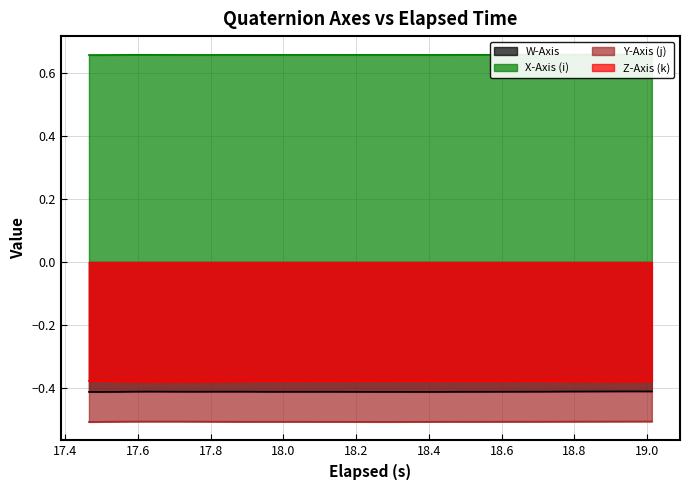

Reading left to right, what are all the values shown in this chart?

W-Axis: -0.4	-0.4	-0.4	-0.4	-0.4	-0.4	-0.4	-0.4	-0.4	-0.4	-0.4	-0.4	-0.4	-0.4	-0.4	-0.4	-0.4	-0.4	-0.4	-0.4	-0.4	-0.4	-0.4	-0.4	-0.4	-0.4	-0.4	-0.4	-0.4	-0.4	-0.4	-0.4	-0.4	-0.4	-0.4	-0.4	-0.4	-0.4	-0.4	-0.4
X-Axis (i): 0.7	0.7	0.7	0.7	0.7	0.7	0.7	0.7	0.7	0.7	0.7	0.7	0.7	0.7	0.7	0.7	0.7	0.7	0.7	0.7	0.7	0.7	0.7	0.7	0.7	0.7	0.7	0.7	0.7	0.7	0.7	0.7	0.7	0.7	0.7	0.7	0.7	0.7	0.7	0.7
Y-Axis (j): -0.5	-0.5	-0.5	-0.5	-0.5	-0.5	-0.5	-0.5	-0.5	-0.5	-0.5	-0.5	-0.5	-0.5	-0.5	-0.5	-0.5	-0.5	-0.5	-0.5	-0.5	-0.5	-0.5	-0.5	-0.5	-0.5	-0.5	-0.5	-0.5	-0.5	-0.5	-0.5	-0.5	-0.5	-0.5	-0.5	-0.5	-0.5	-0.5	-0.5
Z-Axis (k): -0.4	-0.4	-0.4	-0.4	-0.4	-0.4	-0.4	-0.4	-0.4	-0.4	-0.4	-0.4	-0.4	-0.4	-0.4	-0.4	-0.4	-0.4	-0.4	-0.4	-0.4	-0.4	-0.4	-0.4	-0.4	-0.4	-0.4	-0.4	-0.4	-0.4	-0.4	-0.4	-0.4	-0.4	-0.4	-0.4	-0.4	-0.4	-0.4	-0.4